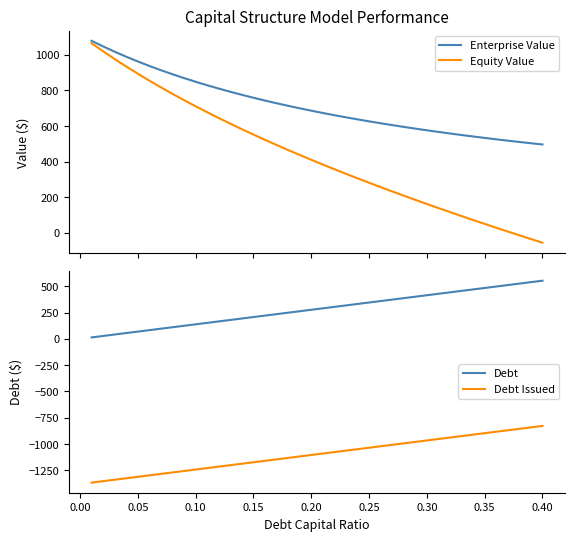

Which series has the largest range (max minus min)?

Equity Value